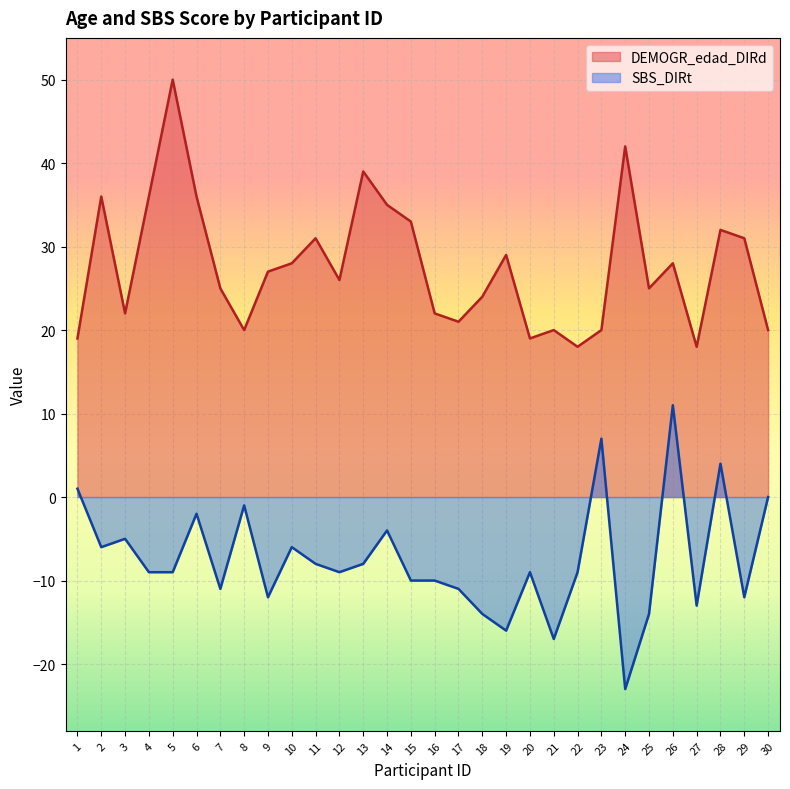

How many values in SBS_DIRt are above zero?

4